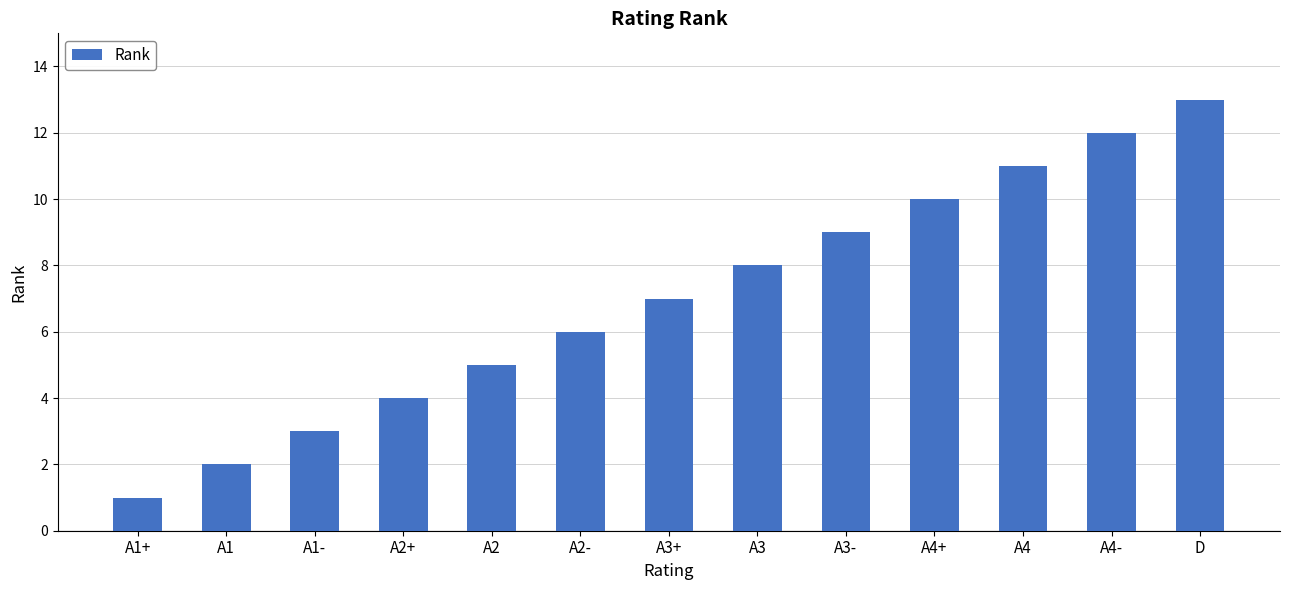

The chart shows a value of 2 at A1. True or false?

True